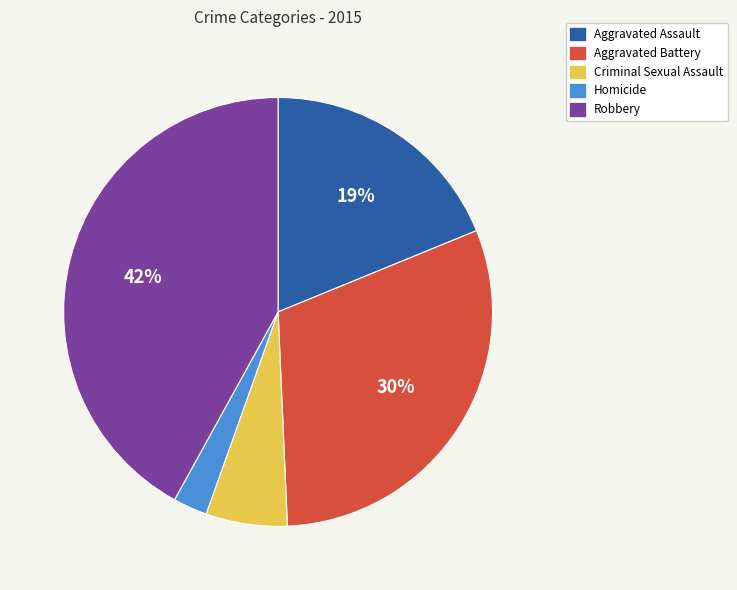

To the nearest percent, what percentage of the pie is Criminal Sexual Assault?

6%